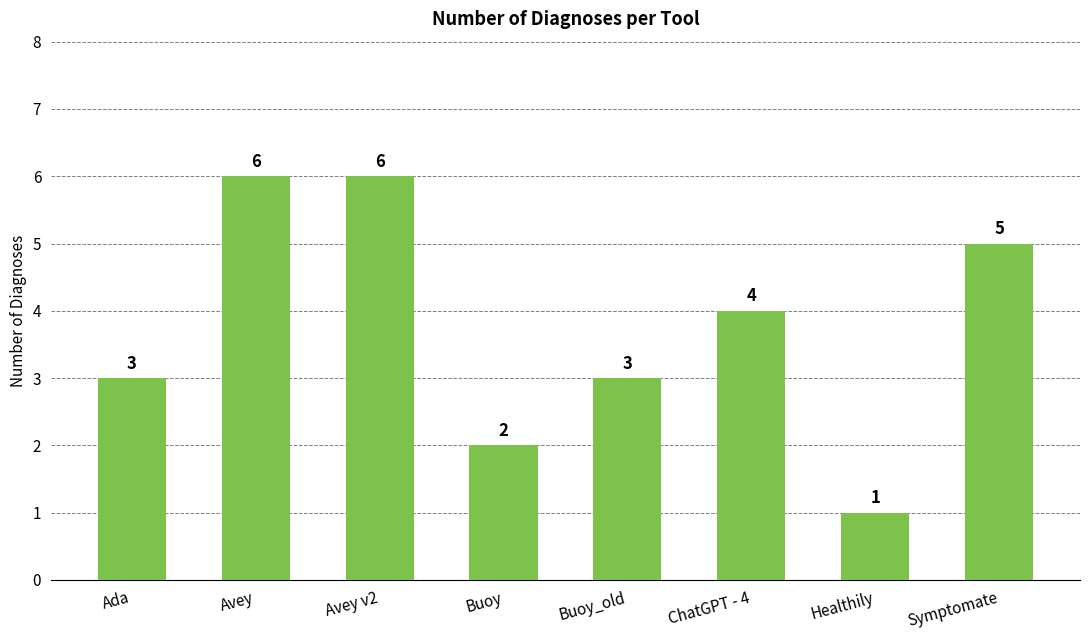

Reading left to right, what are all the values shown in this chart?

3	6	6	2	3	4	1	5